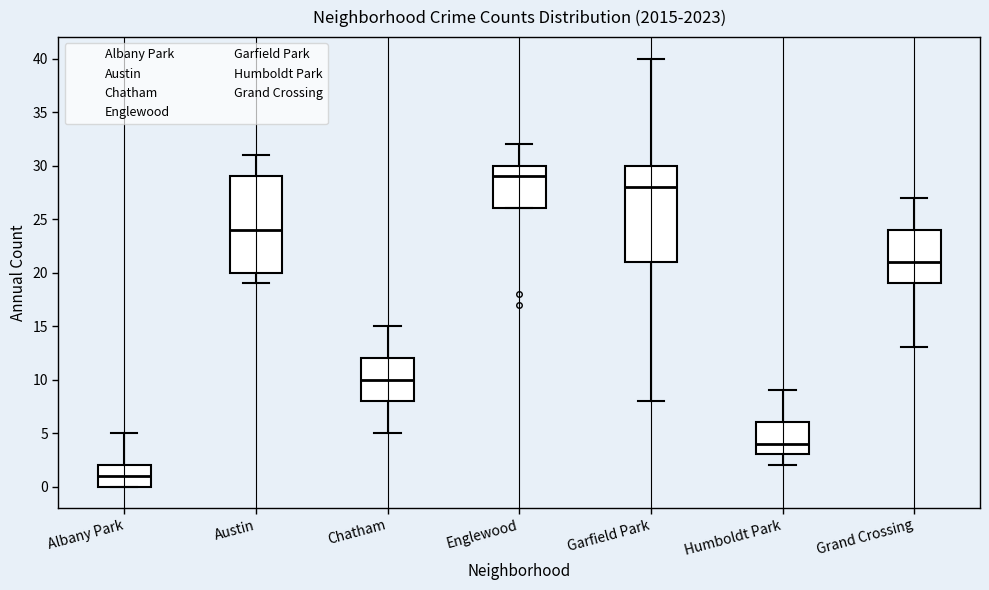

Where does the median line of the box for Englewood sit on the y-axis? The values are not printed on the chart, so give them approximately, as read against the axis.

29